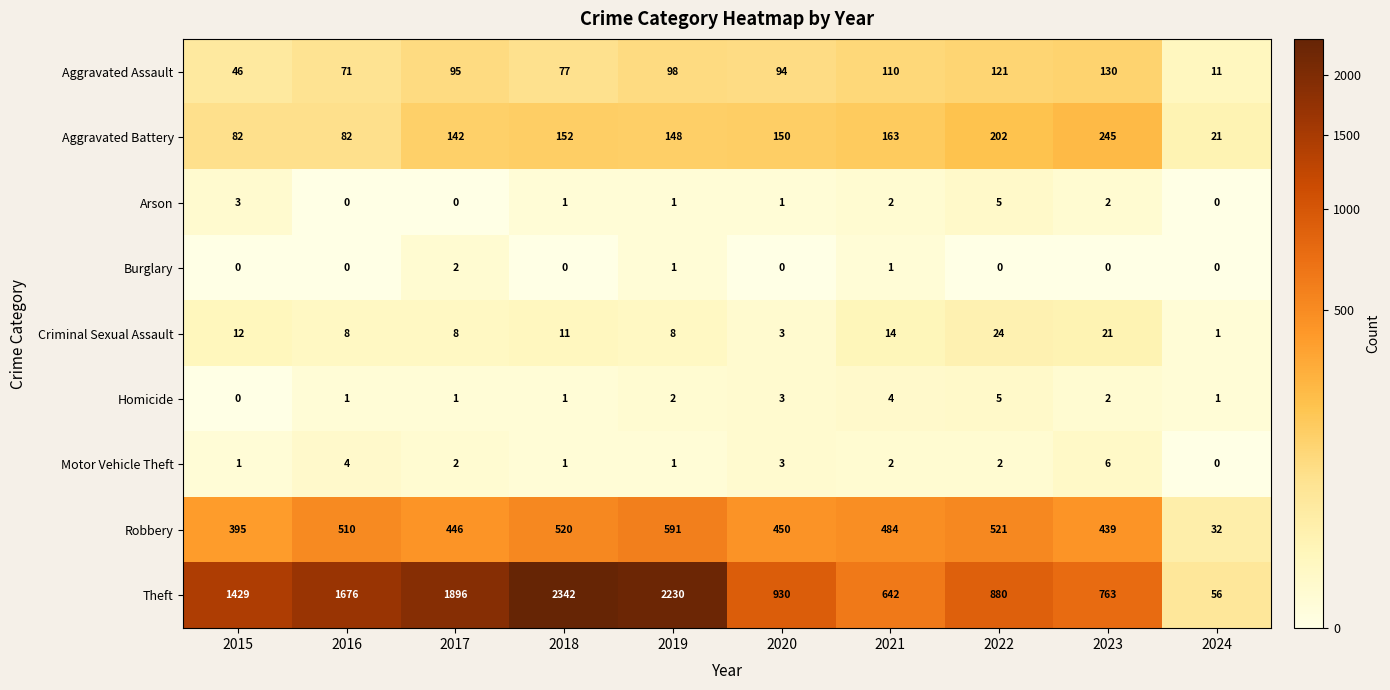

The Aggravated Assault series shows 130 at 2023. True or false?

True